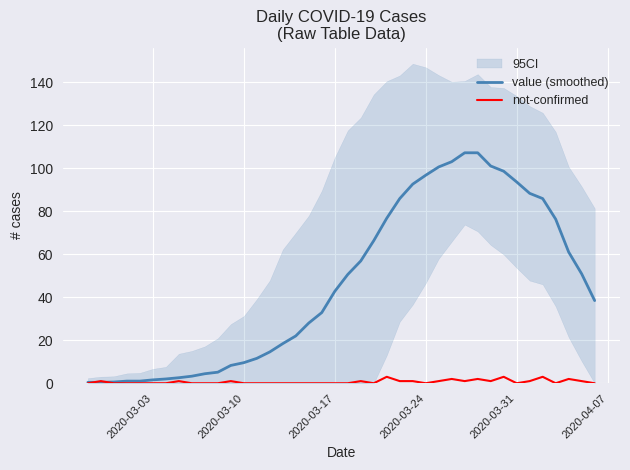

How many categories are shown in the chart?

40